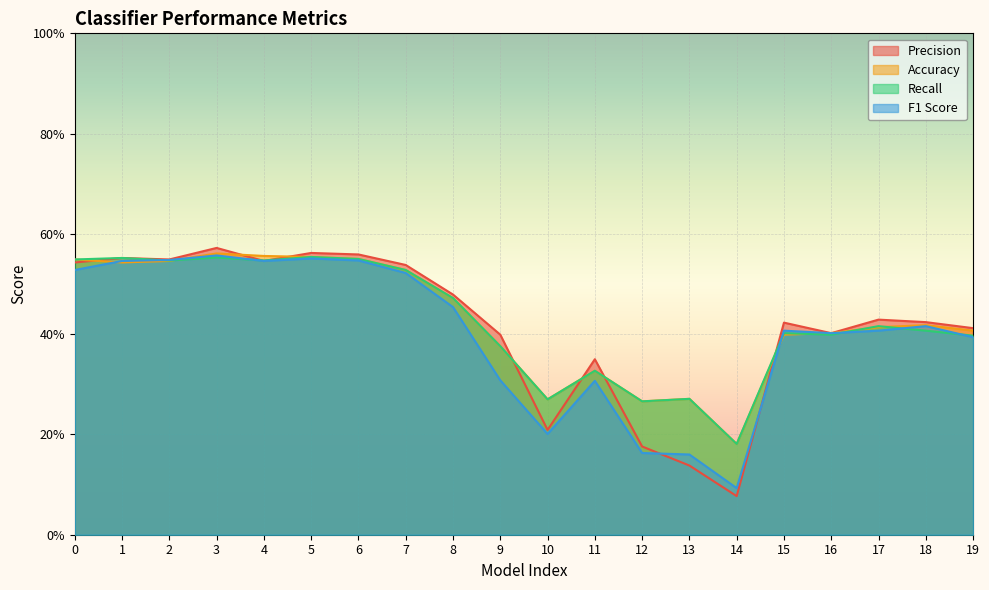

The F1 Score series shows 0.6 at 15. True or false?

False